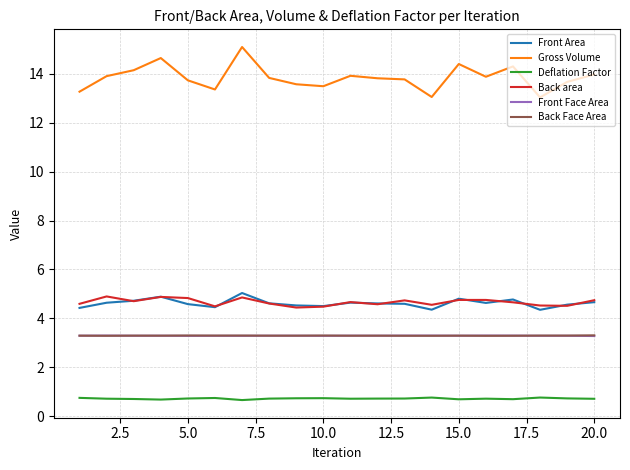

Which series has the largest range (max minus min)?

Gross Volume